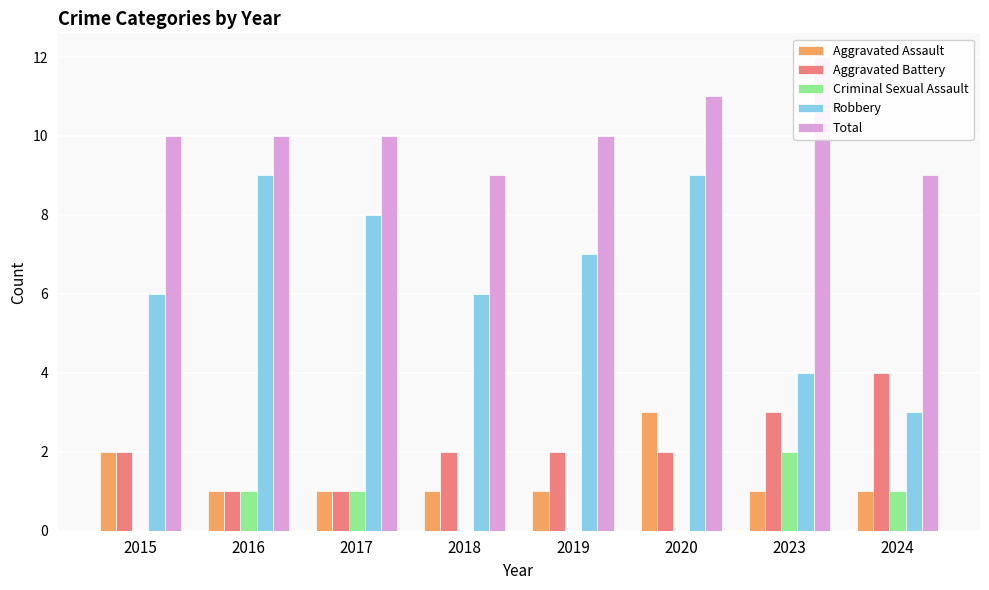

Which series has the largest range (max minus min)?

Robbery